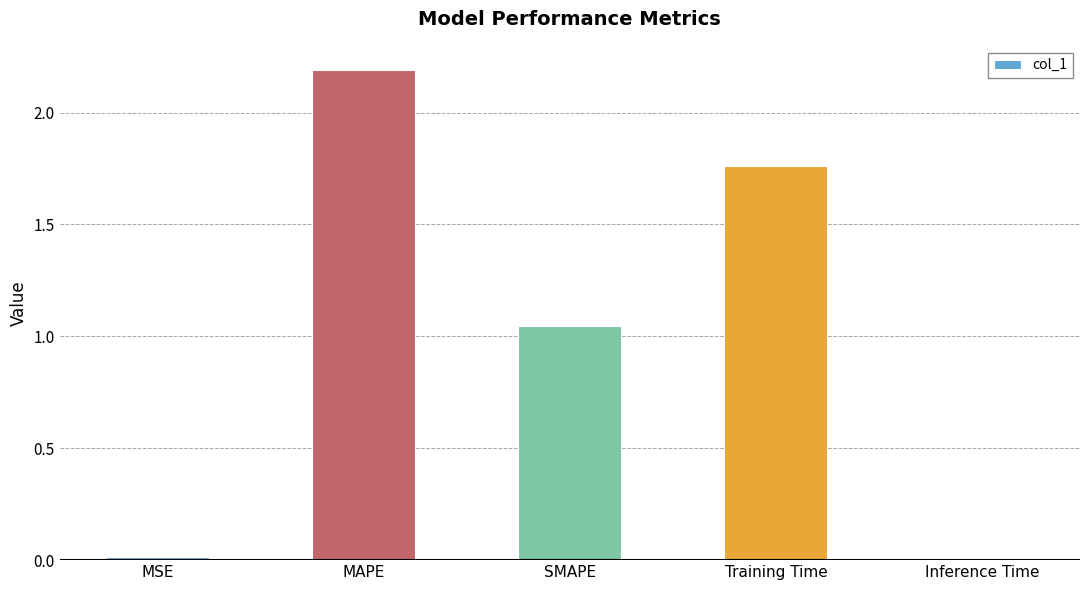

What is the sum of the values at Training Time and MAPE?

3.9